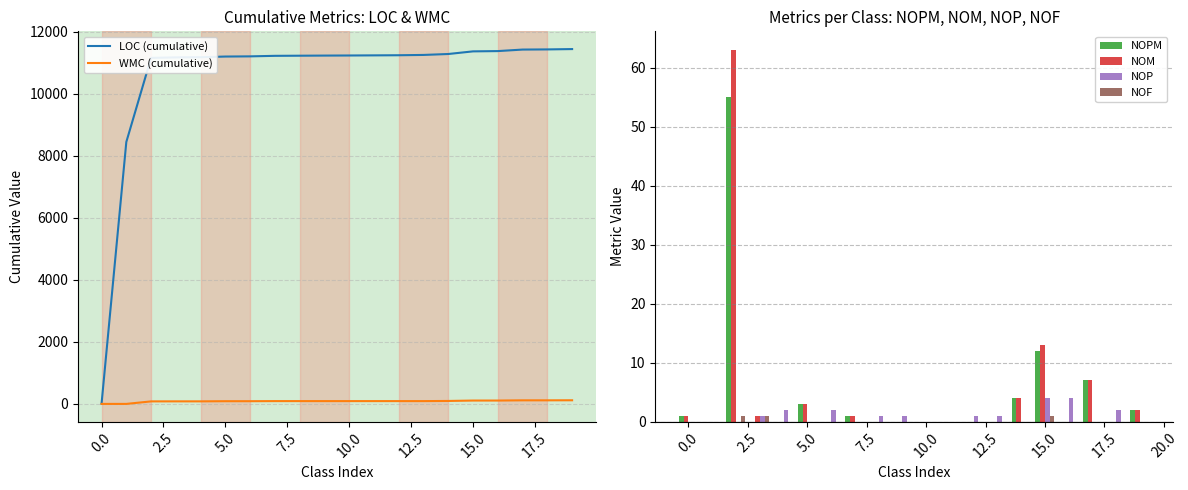

What are all the series names shown in the legend?

LOC (cumulative), WMC (cumulative), NOPM, NOM, NOP, NOF